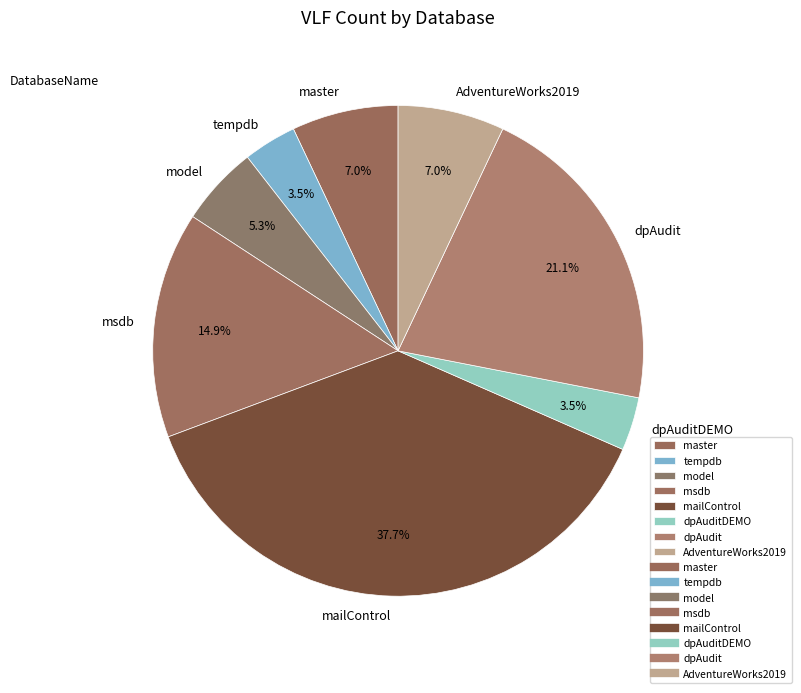

What is the ratio of the value at mailControl to the value at master?

5.4